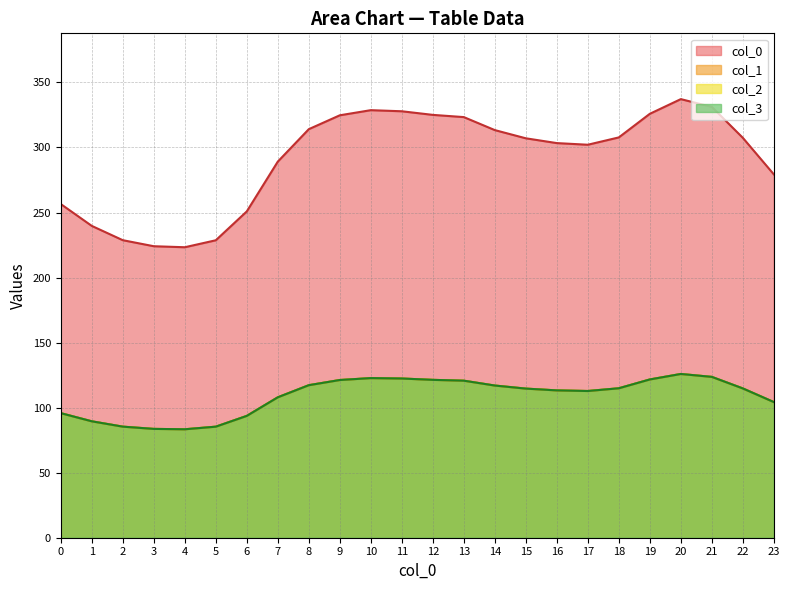

At which label is 0 closest to 280?

23